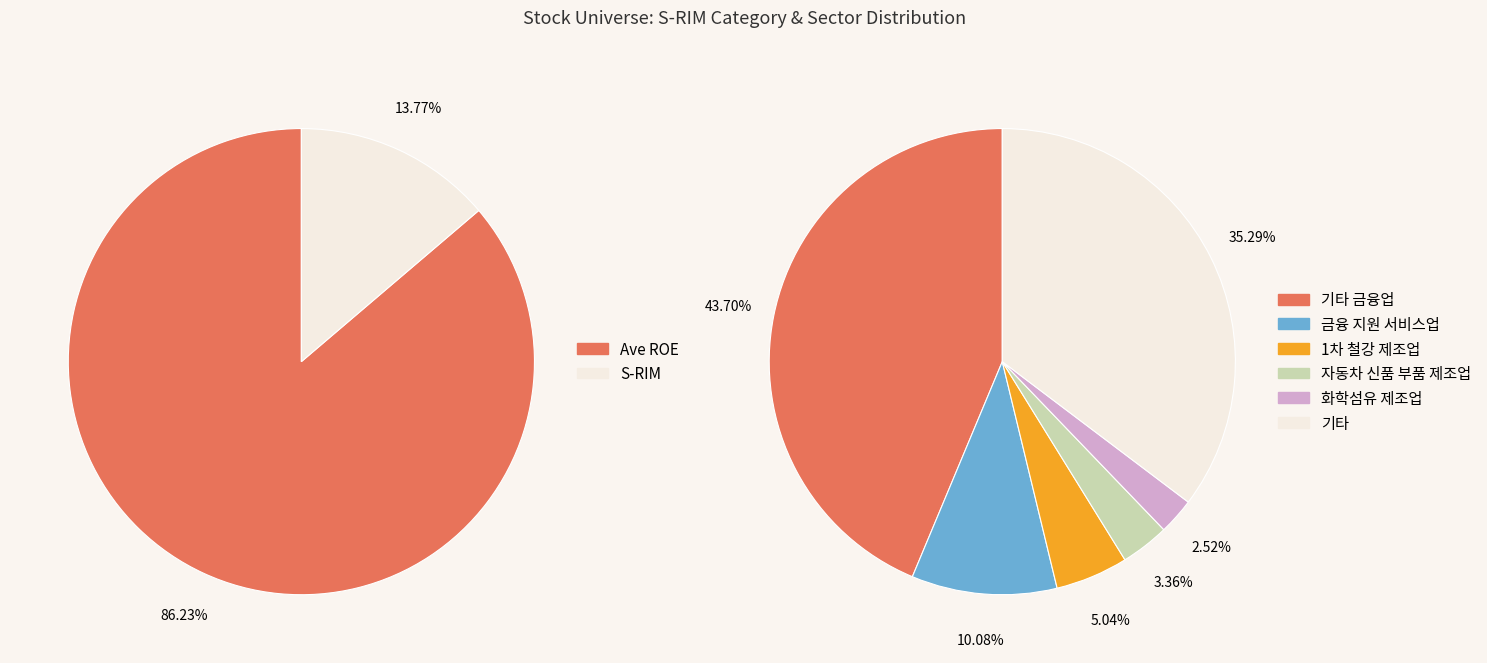

Which category has the smallest portion of the pie?

S-RIM